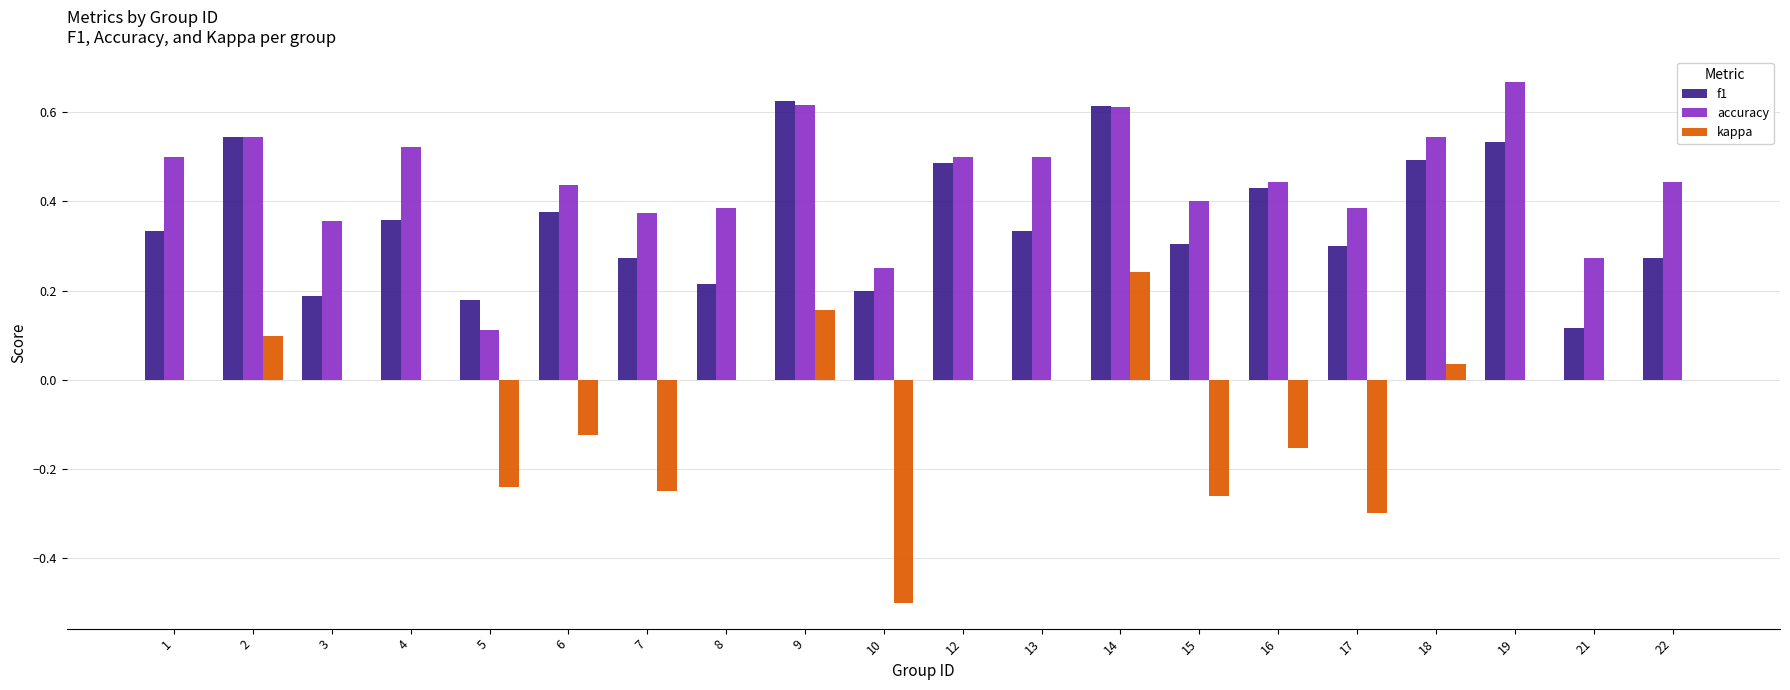

Is it true that f1 equals 0.0 at 5?

False